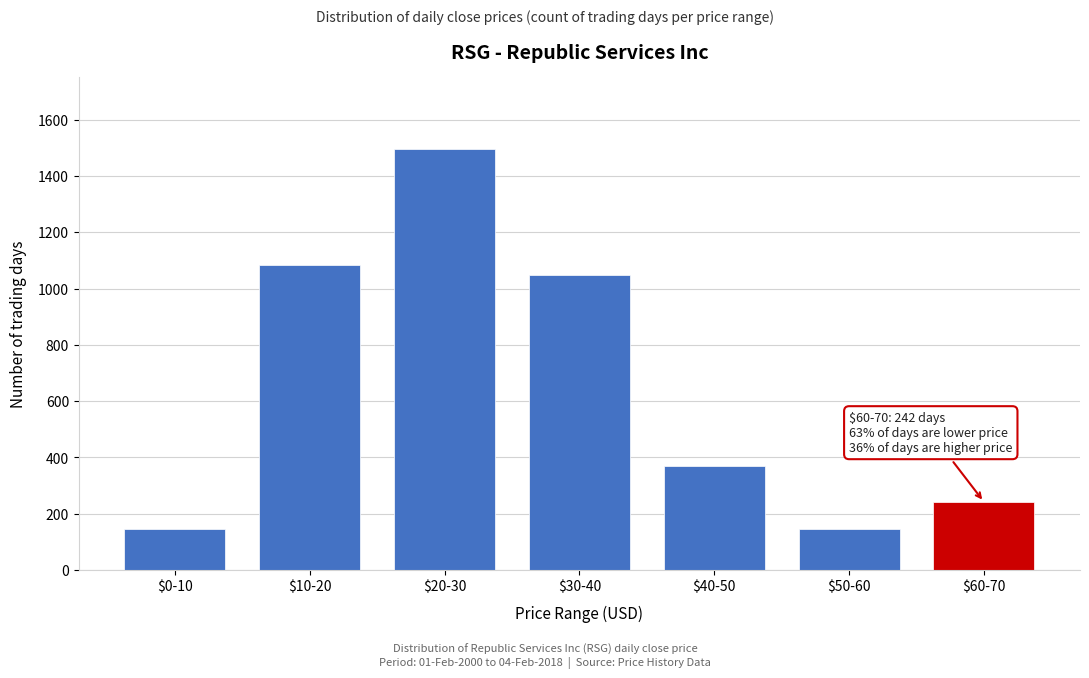

What is the difference between the second highest and second lowest values?

937